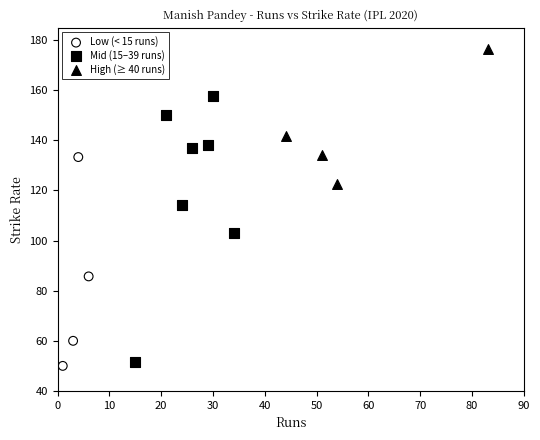

Which series has the largest Y range (max minus min)?

Mid (15–39 runs)